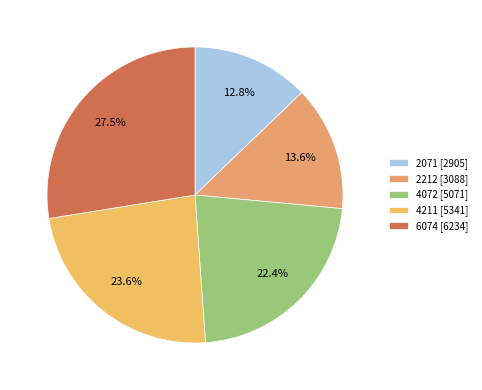

Between 4211 and 2071, which is larger?

4211